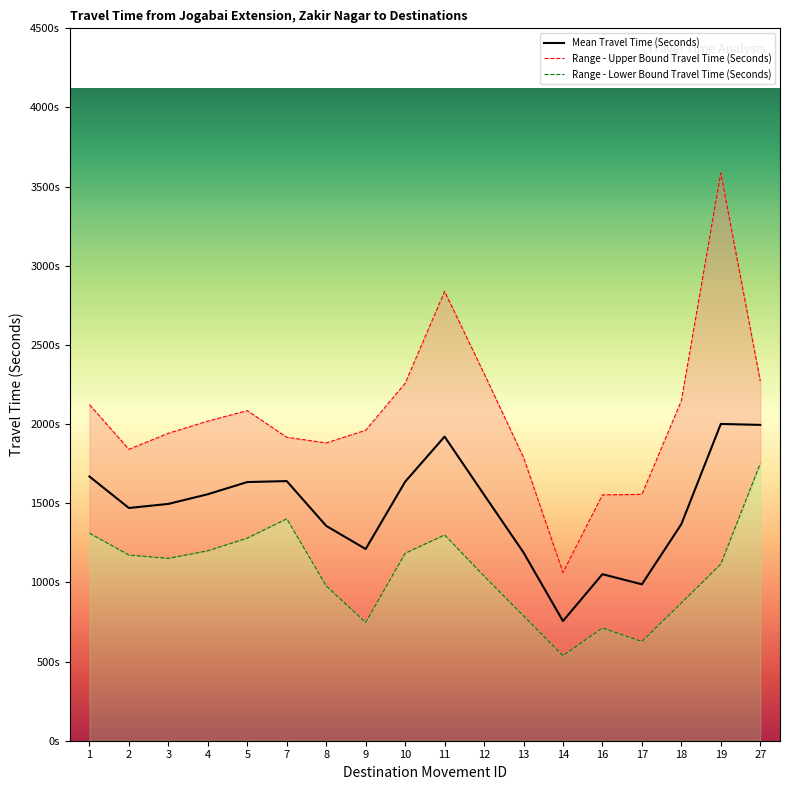

True or false: Range - Upper Bound Travel Time (Seconds) and Mean Travel Time (Seconds) intersect in this chart.

False